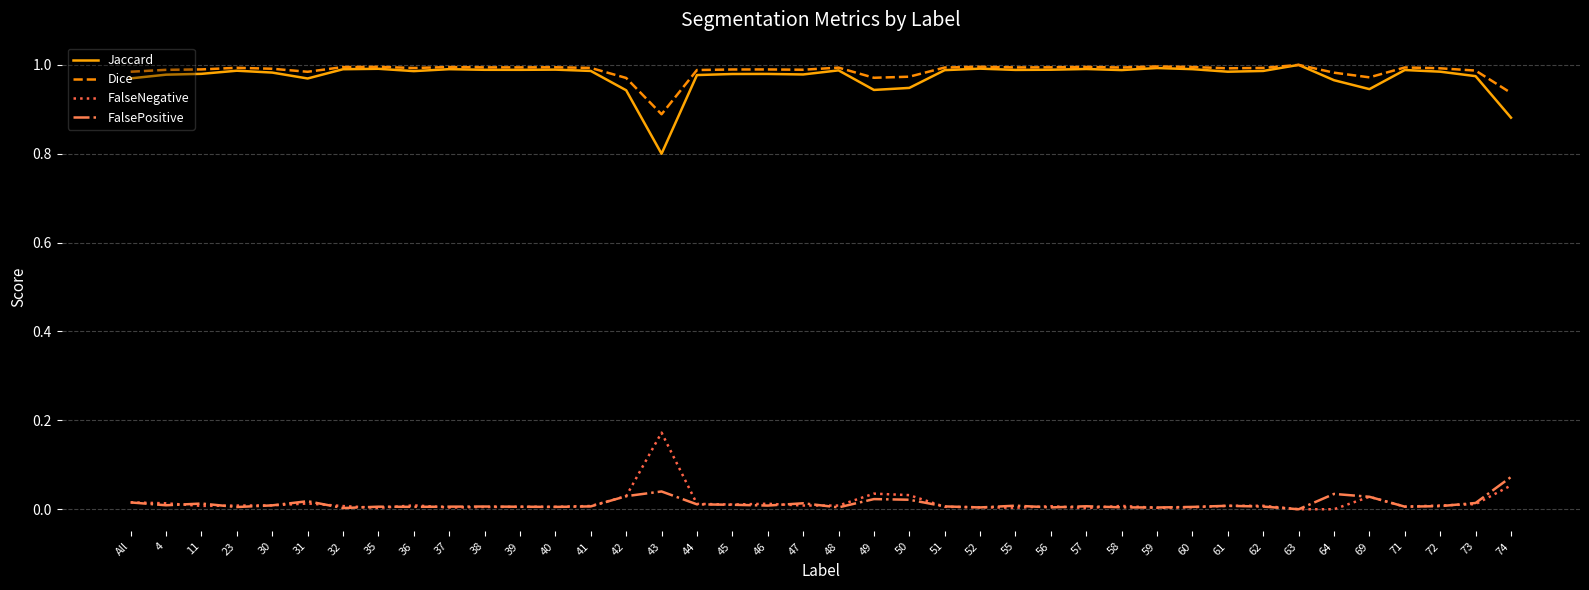

Is the value of Dice at 49 greater than the value of FalsePositive at 40?

Yes